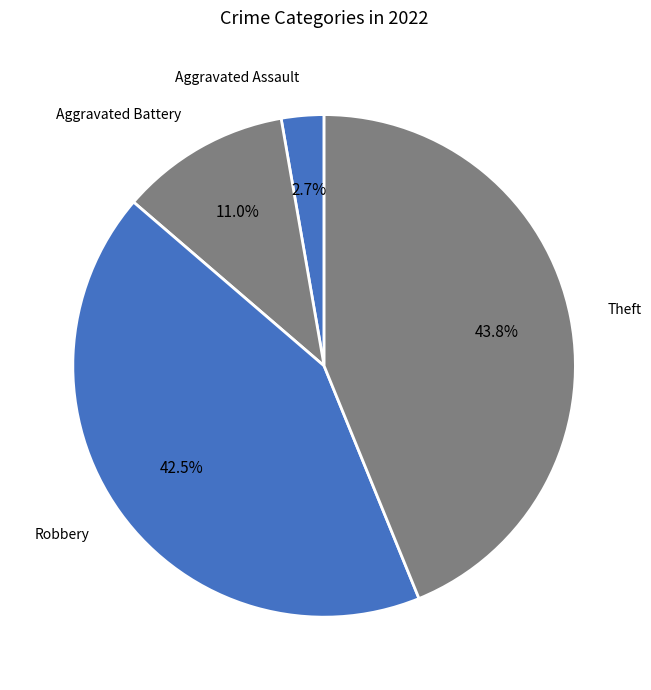

Does Robbery account for over 50% of the chart?

No